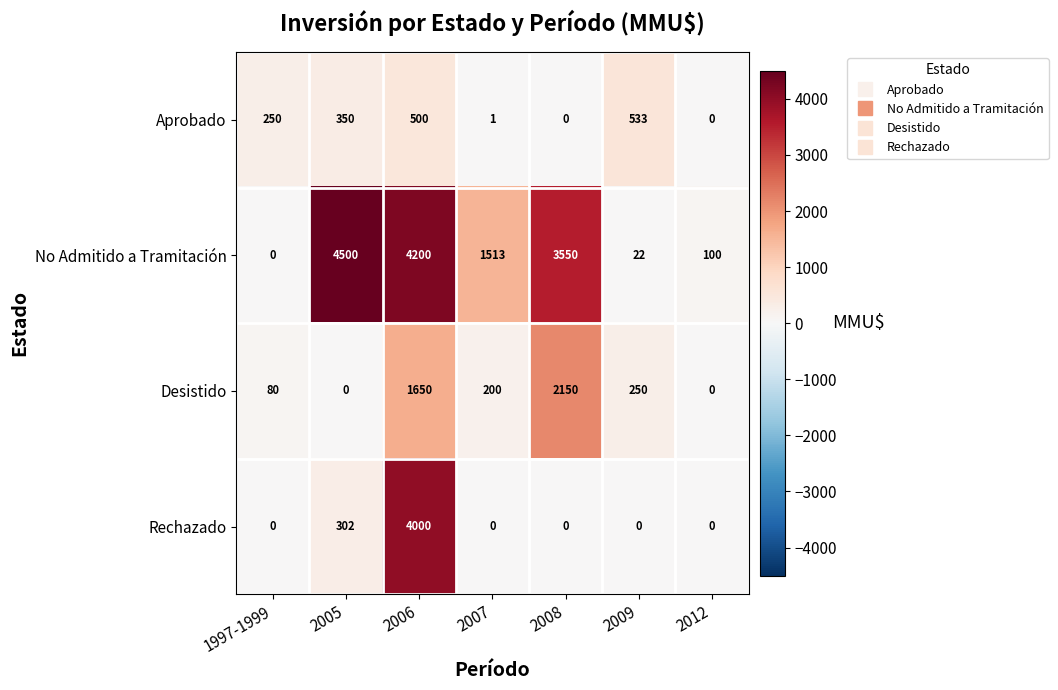

Where is Aprobado nearest to the value 266?

1997-1999